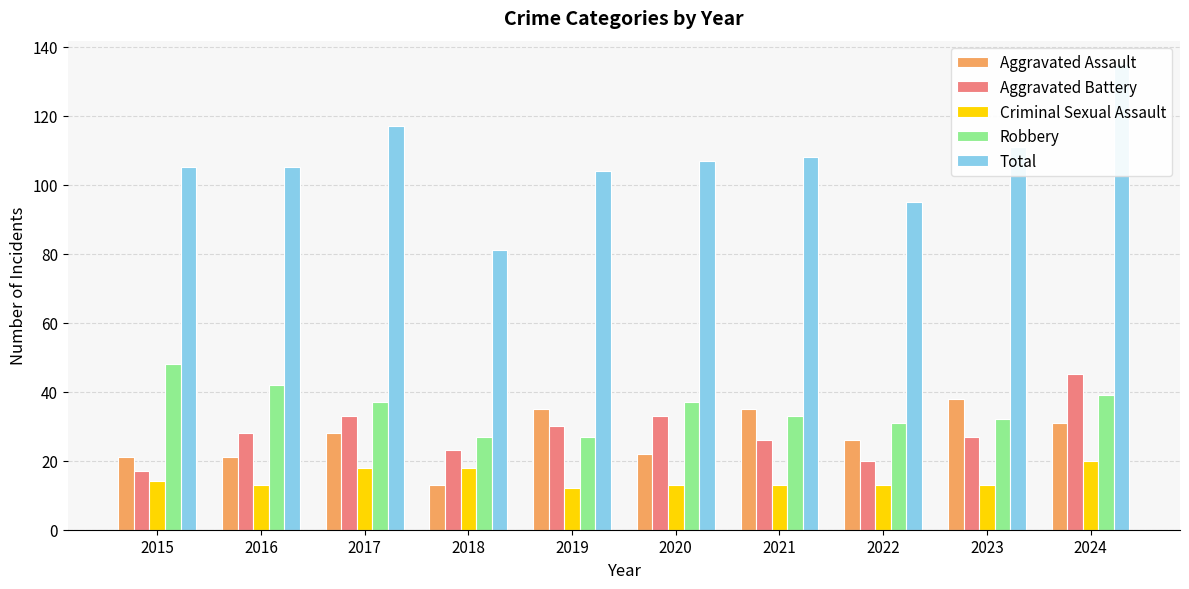

What are all the series names shown in the legend?

Aggravated Assault, Aggravated Battery, Criminal Sexual Assault, Robbery, Total